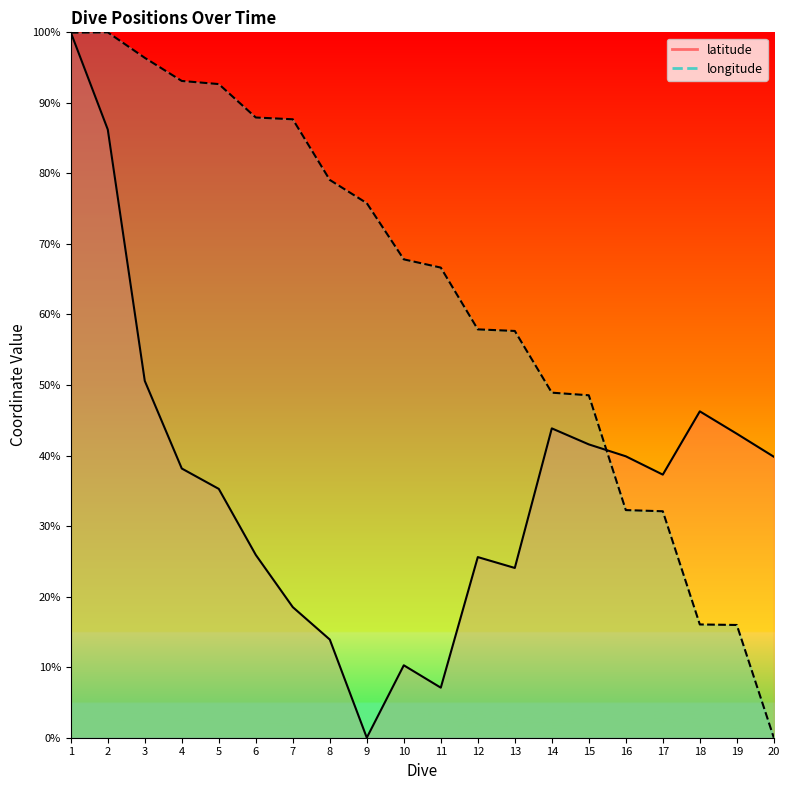

What is the maximum value shown in the chart?

100.0